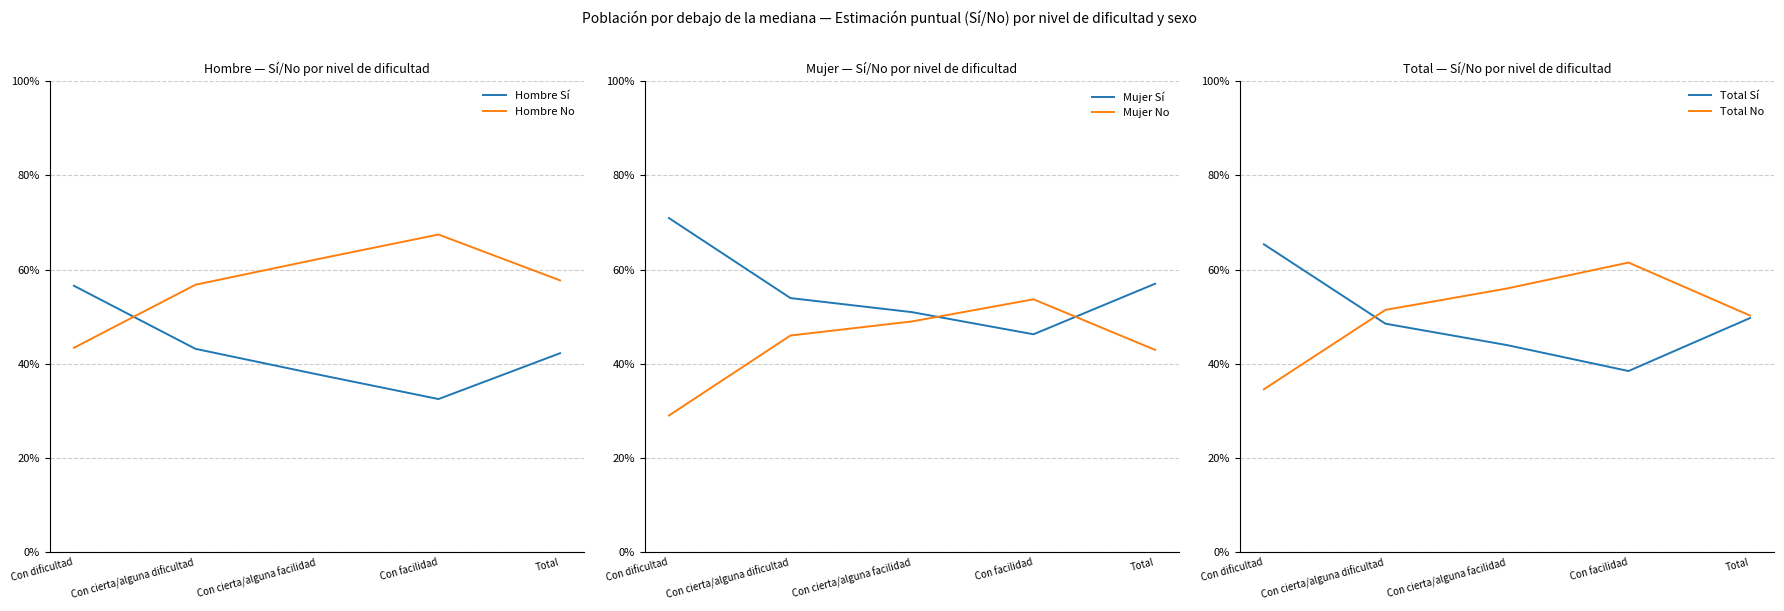

Where do Hombre Sí and Hombre No first cross each other?

Con dificultad and Con cierta/alguna dificultad